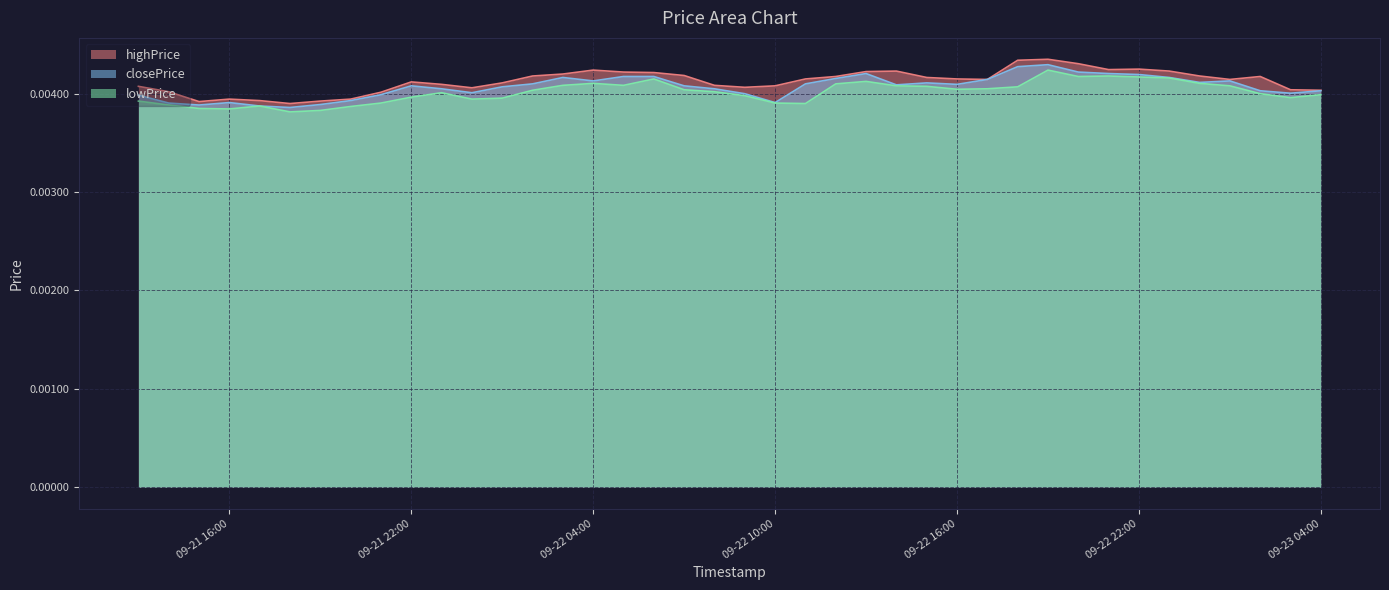

True or false: lowPrice and closePrice cross at least once.

False